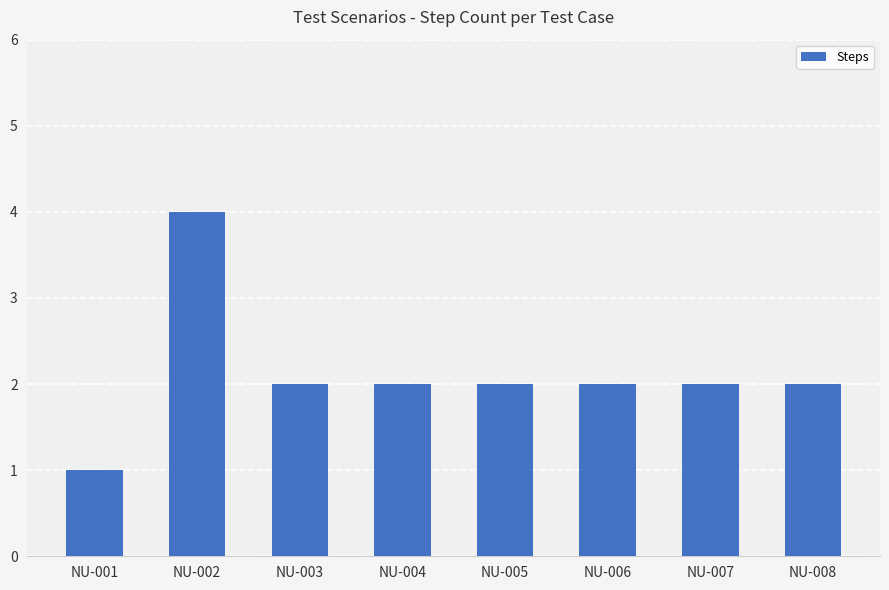

At which label does the data first exceed 2?

NU-002